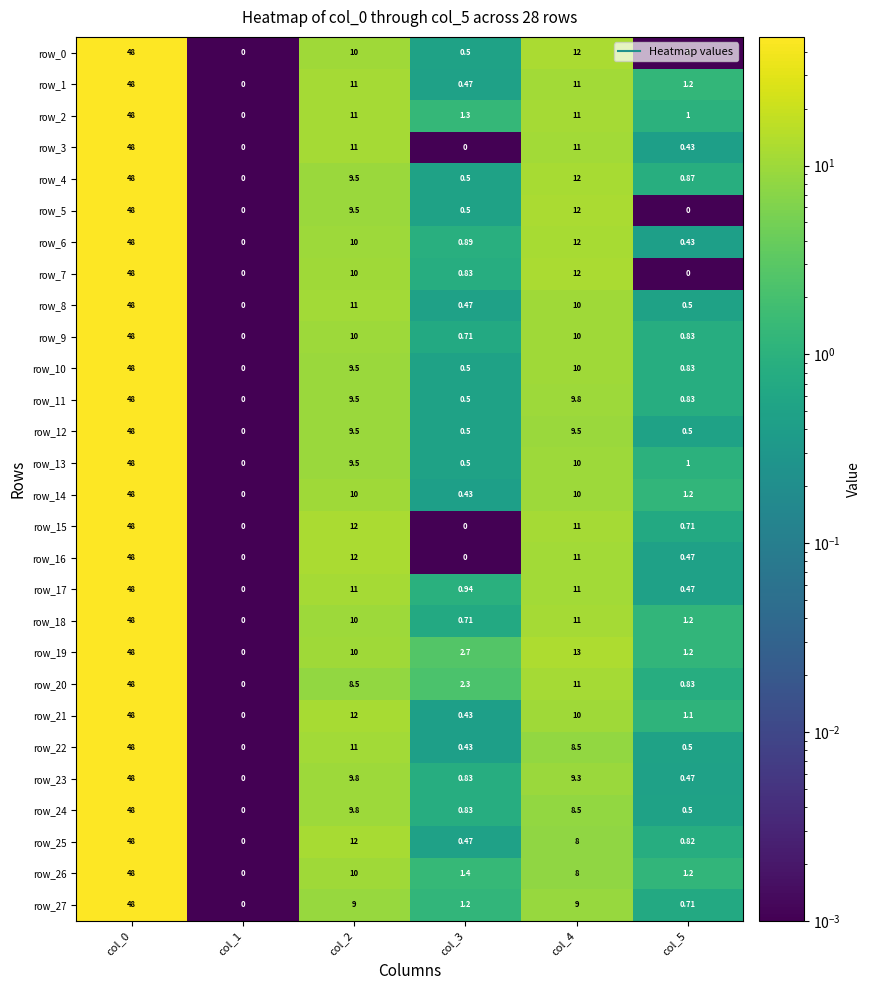

Between col_1 and col_3, which series saw the biggest shift?

row_19